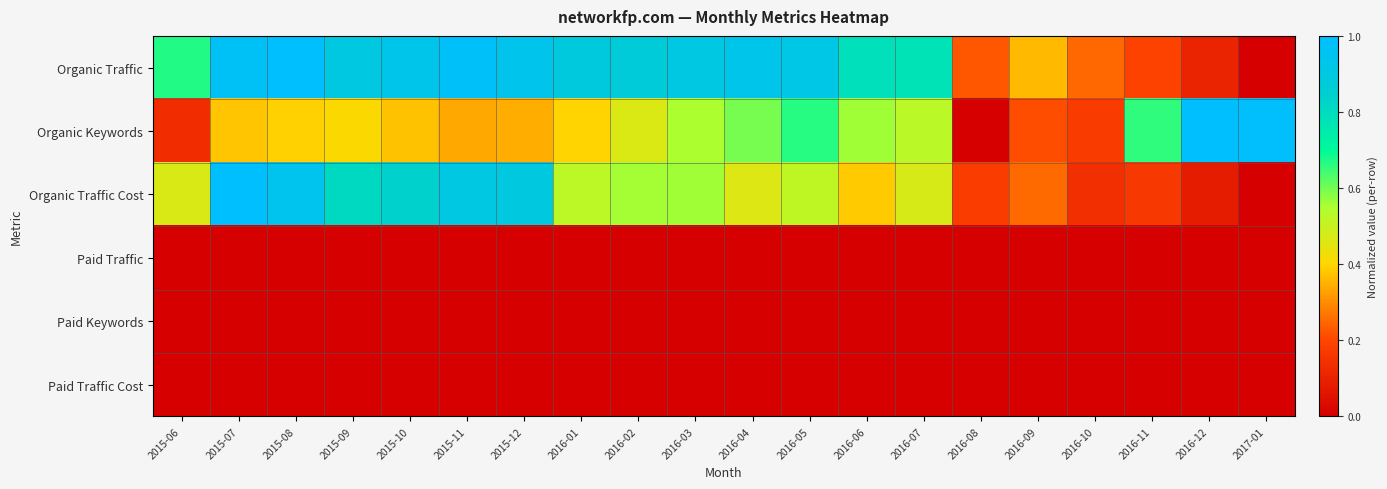

Which has a higher value, 2016-07 or 2016-06?

2016-06